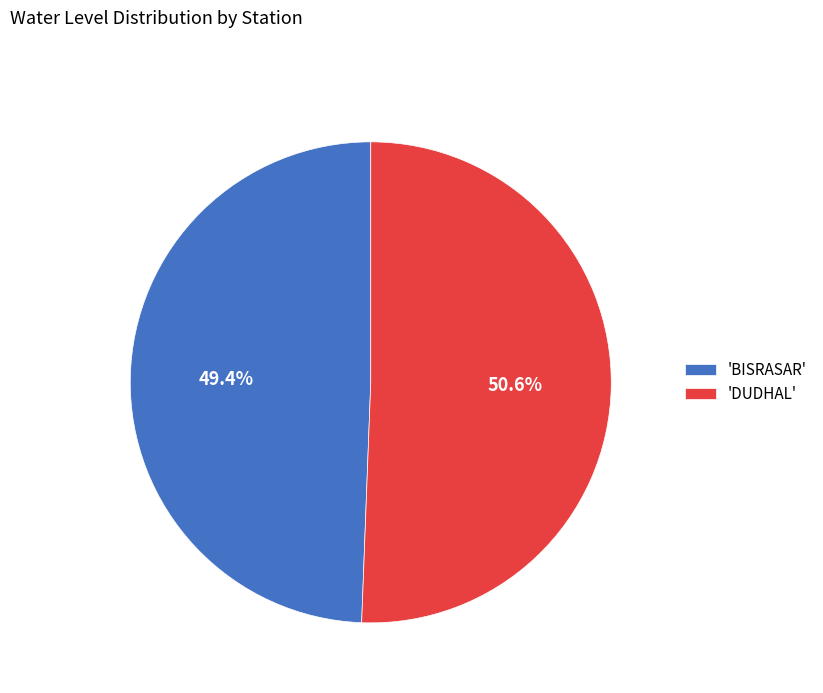

Does any single category account for the majority?

Yes